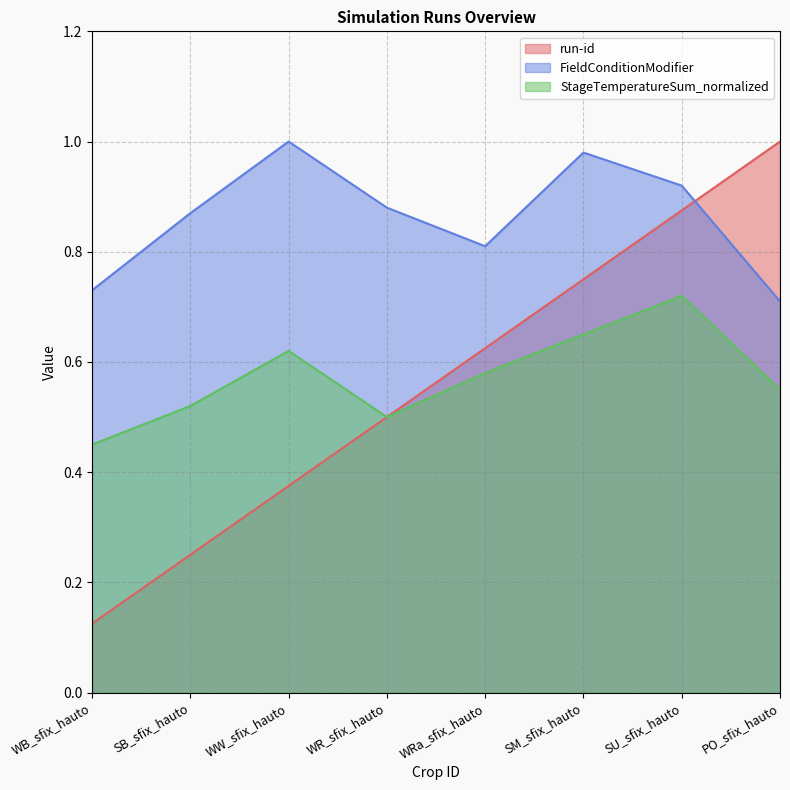

What position from the left is SM_sfix_hauto?

6